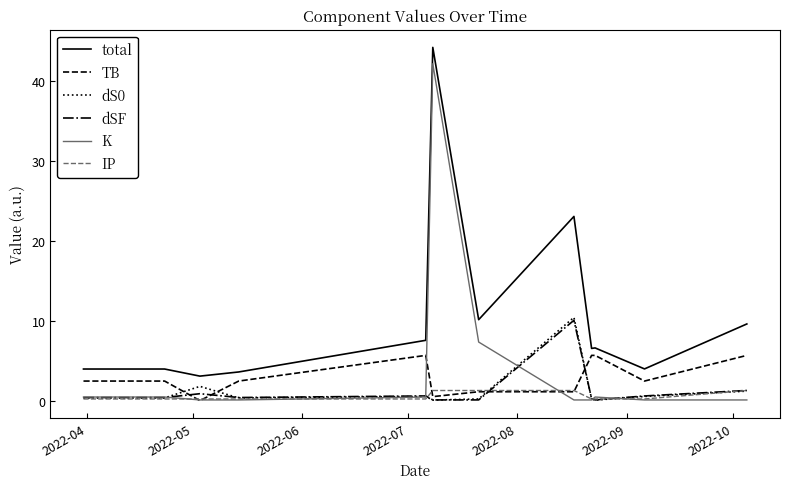

Which series has the widest spread of values?

K